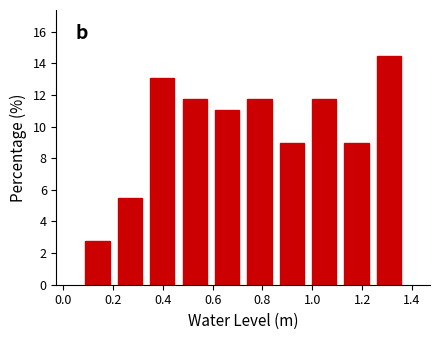

How tall is the bar that spans 0.86 to 0.98 on the x-axis? Neither the bar edges nor the heights are printed on the chart, so give them approximately, as read against the axes.

9.0